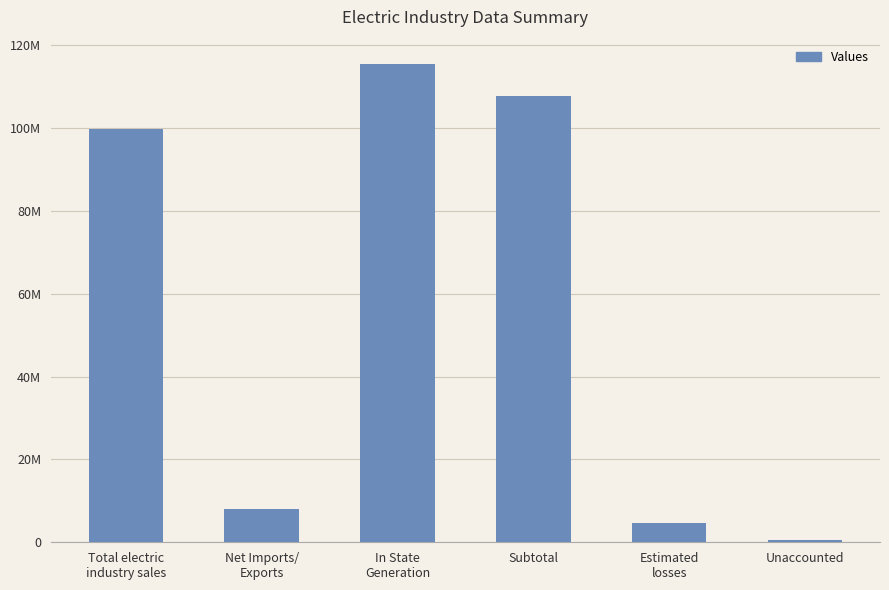

List the labels in order of value, largest first.

In State
Generation, Subtotal, Total electric
industry sales, Net Imports/
Exports, Estimated
losses, Unaccounted